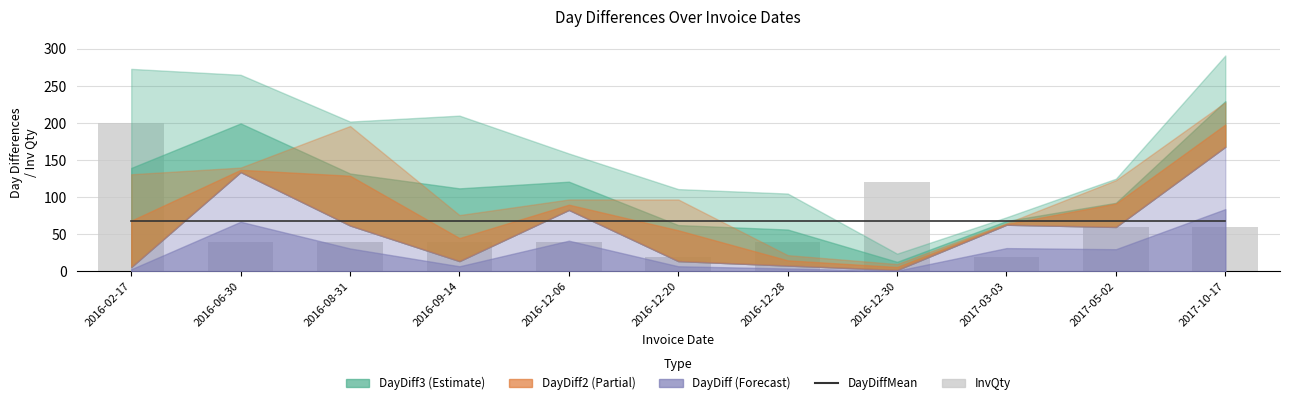

Are the bars grouped side by side (vs. stacked)?

Yes